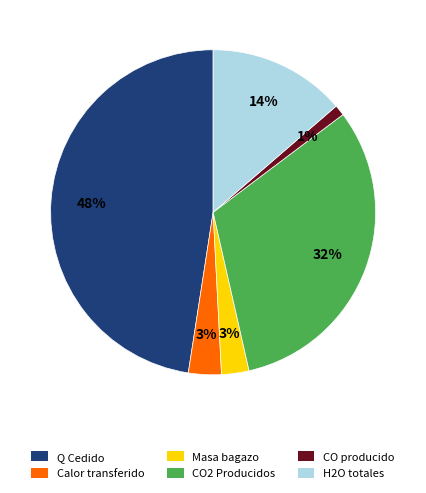

What percentage is the Q Cedido slice, to the nearest percent?

48%